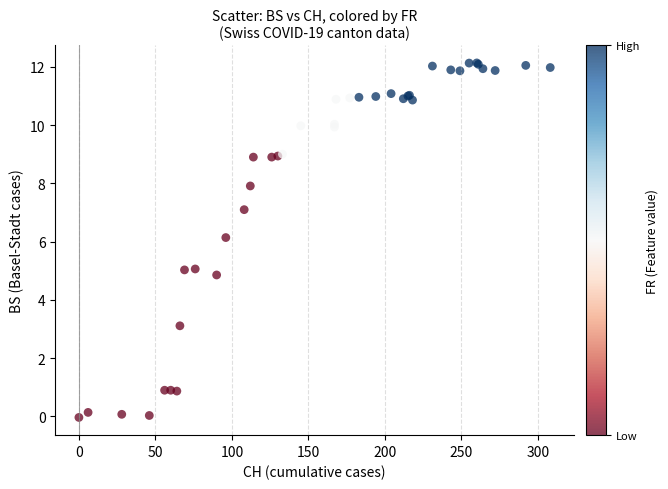

What Y value in the scatter plot is closest to 6?

6.1